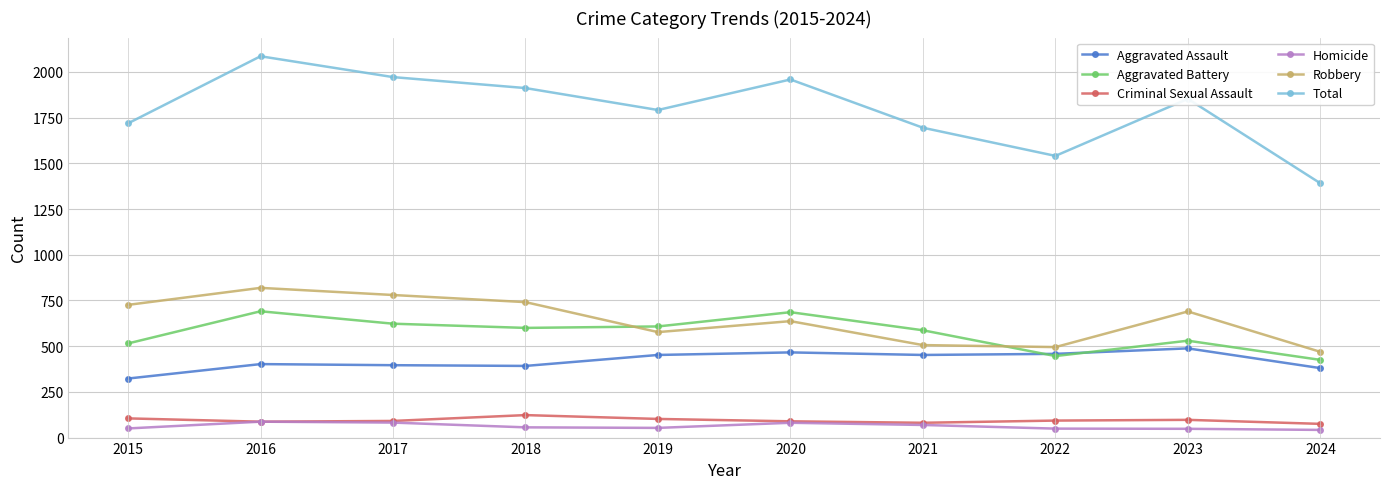

How many data points does each series have?

10